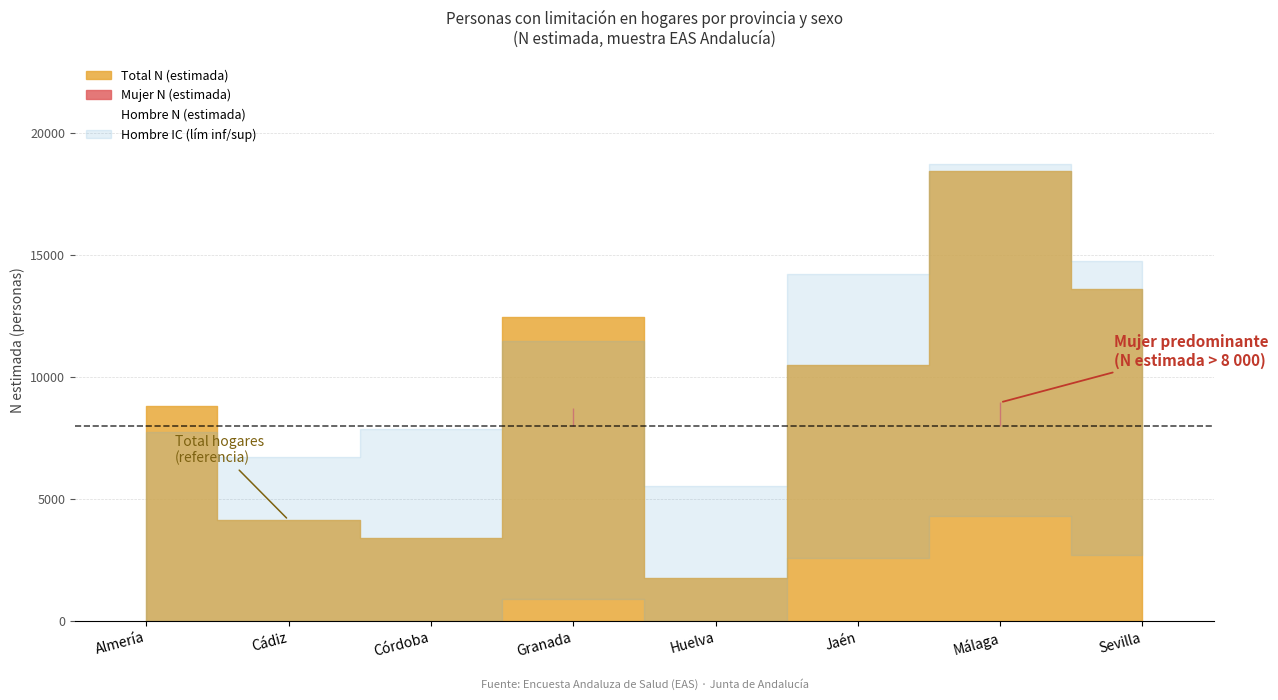

Where does the Hombre N (estimada) series first go above 3745?

Jaén